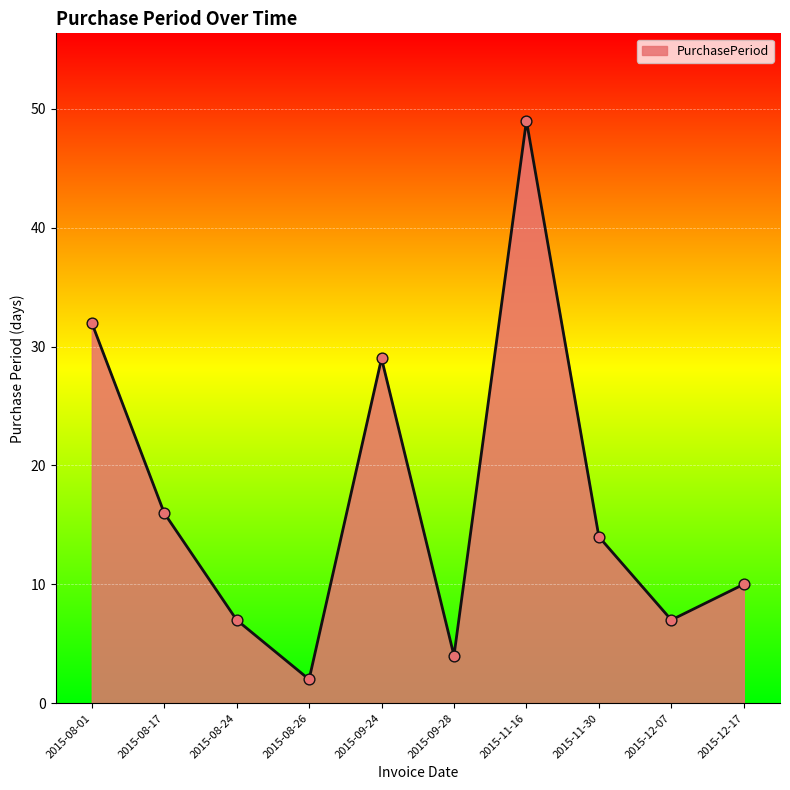

Which has a higher value, 2015-08-24 or 2015-12-17?

2015-12-17